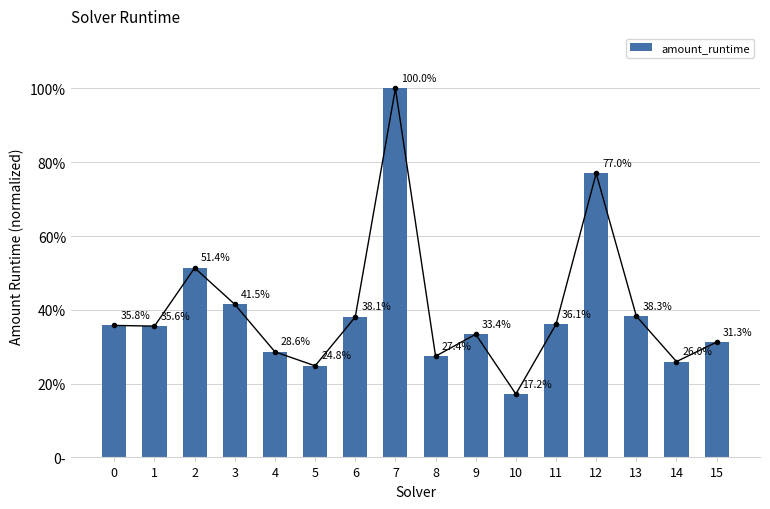

At which label is the value closest to 0?

10